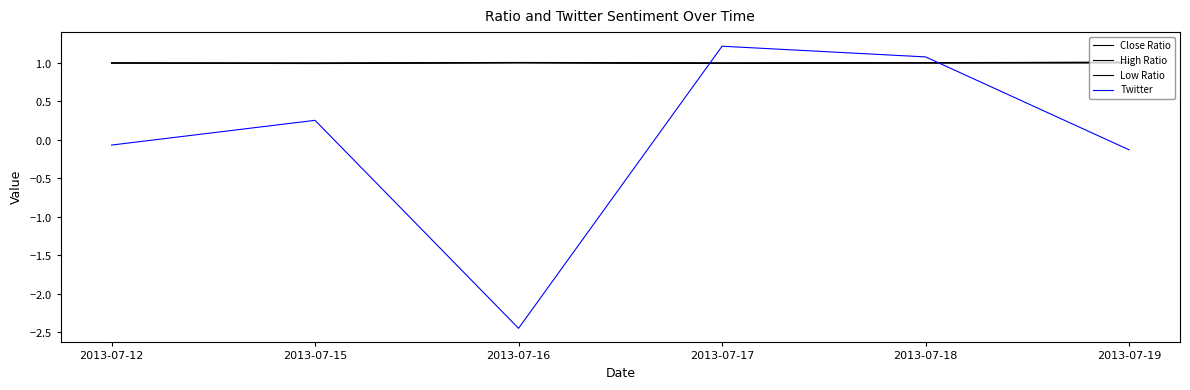

In High Ratio, how many points are higher than both neighbors (excluding endpoints)?

1